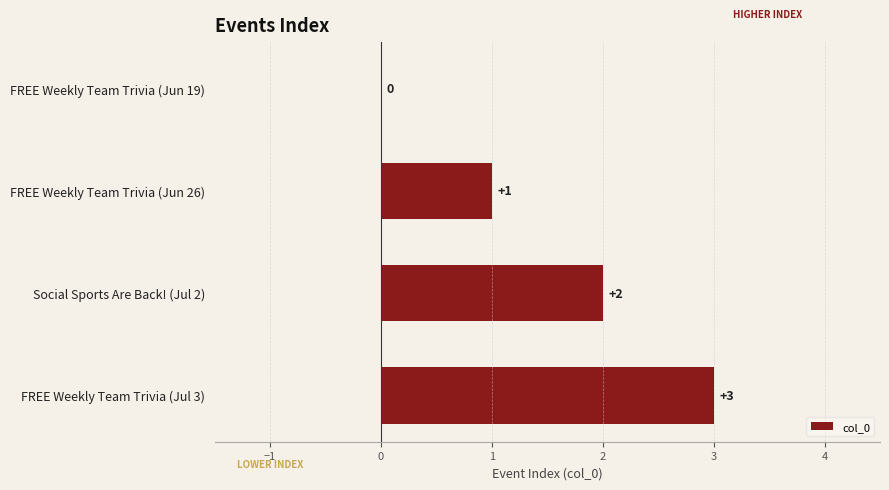

Are the bars grouped side by side (vs. stacked)?

No